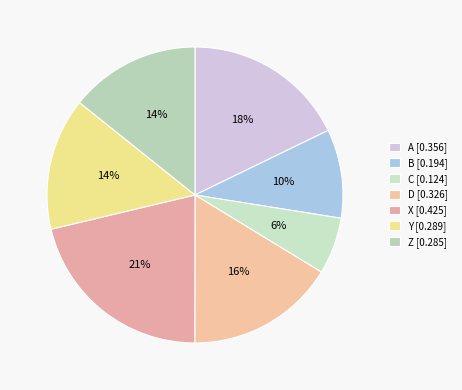

Combined, do A and X account for over 50%?

No